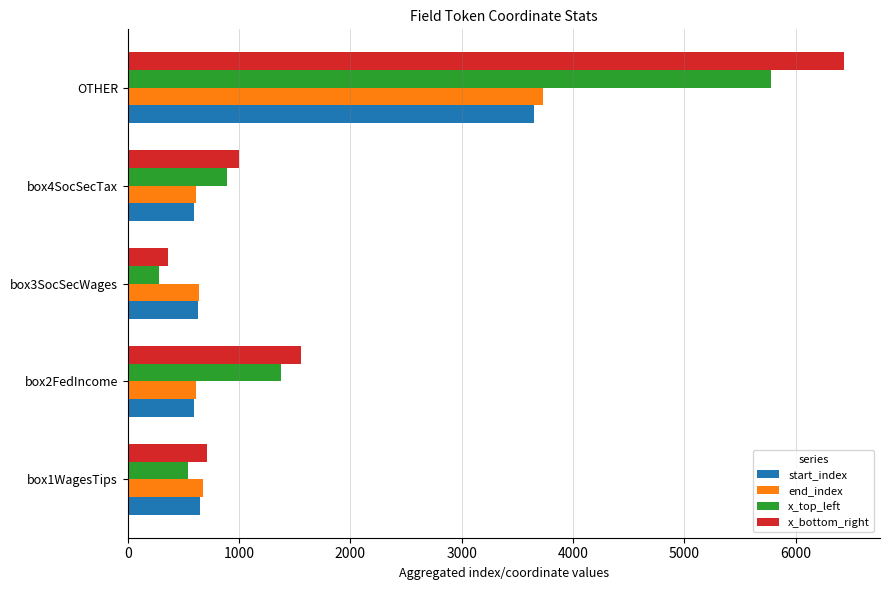

Between box3SocSecWages and box4SocSecTax, which series saw the biggest shift?

x_bottom_right